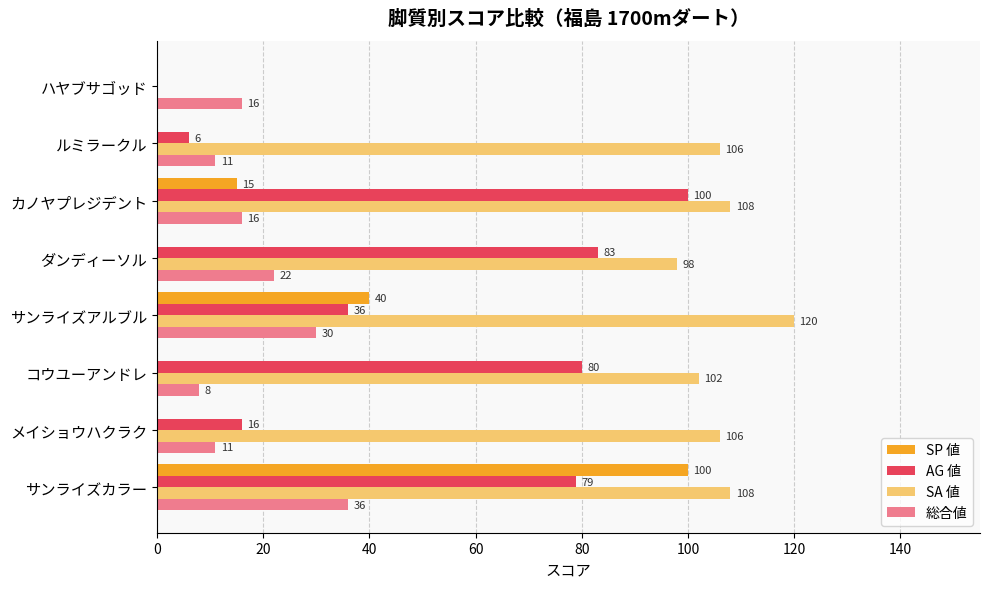

Which category has the highest value in the SA 値 series?

サンライズアルブル